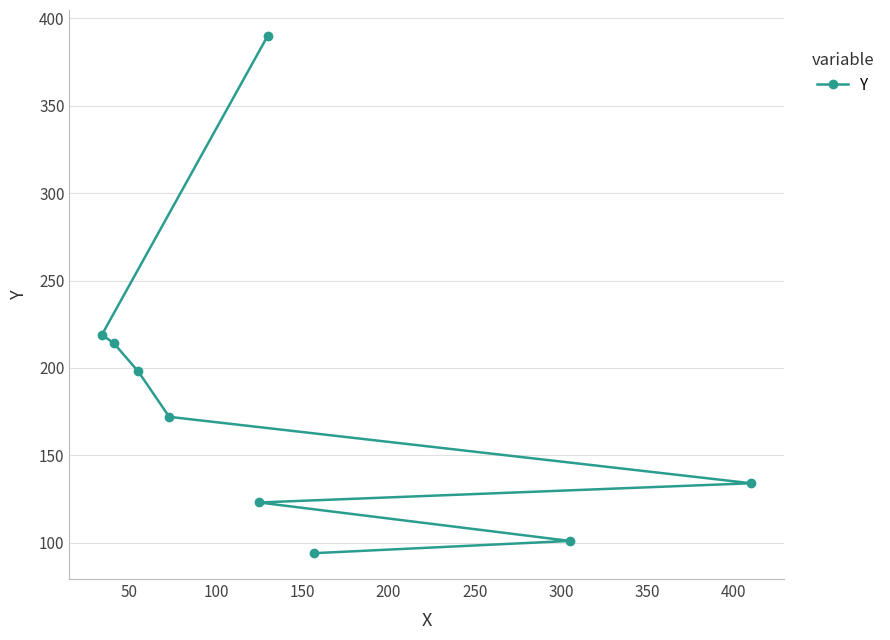

What is the minimum value shown in the chart?

94